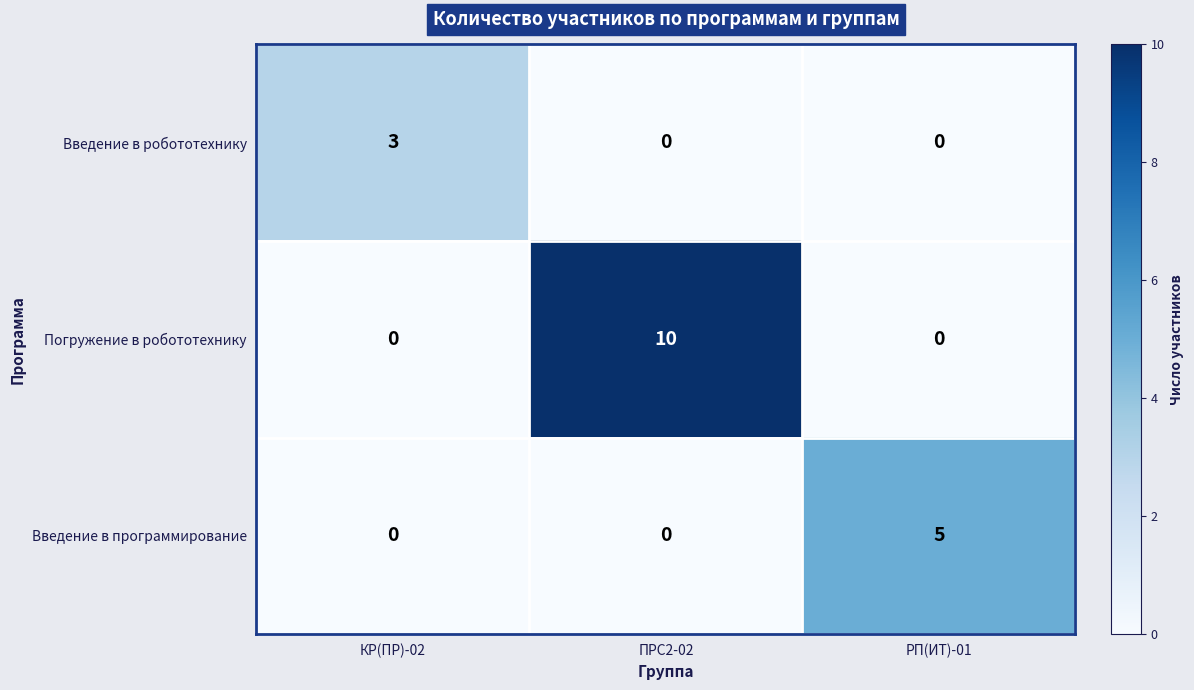

Which series has the largest range (max minus min)?

Погружение в робототехнику